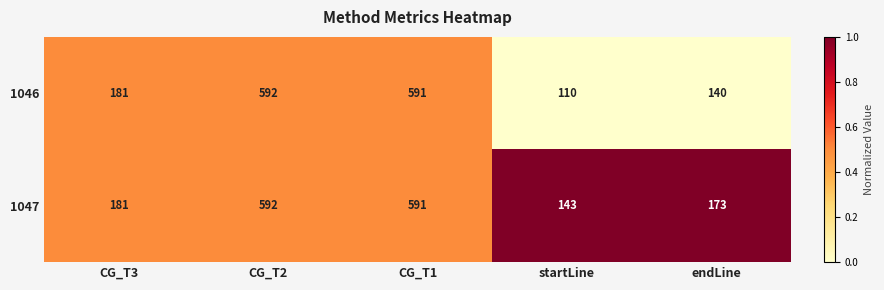

Is it true that 1046 equals 592 at CG_T2?

True